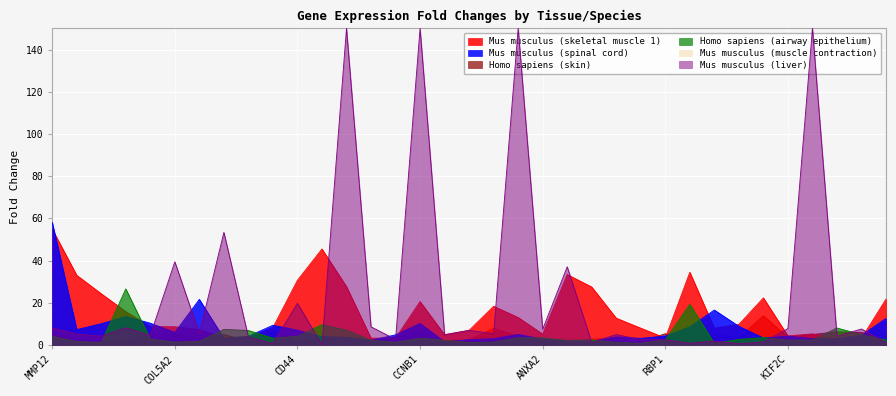

What is the sum of all Homo sapiens (airway epithelium) values?

151.1